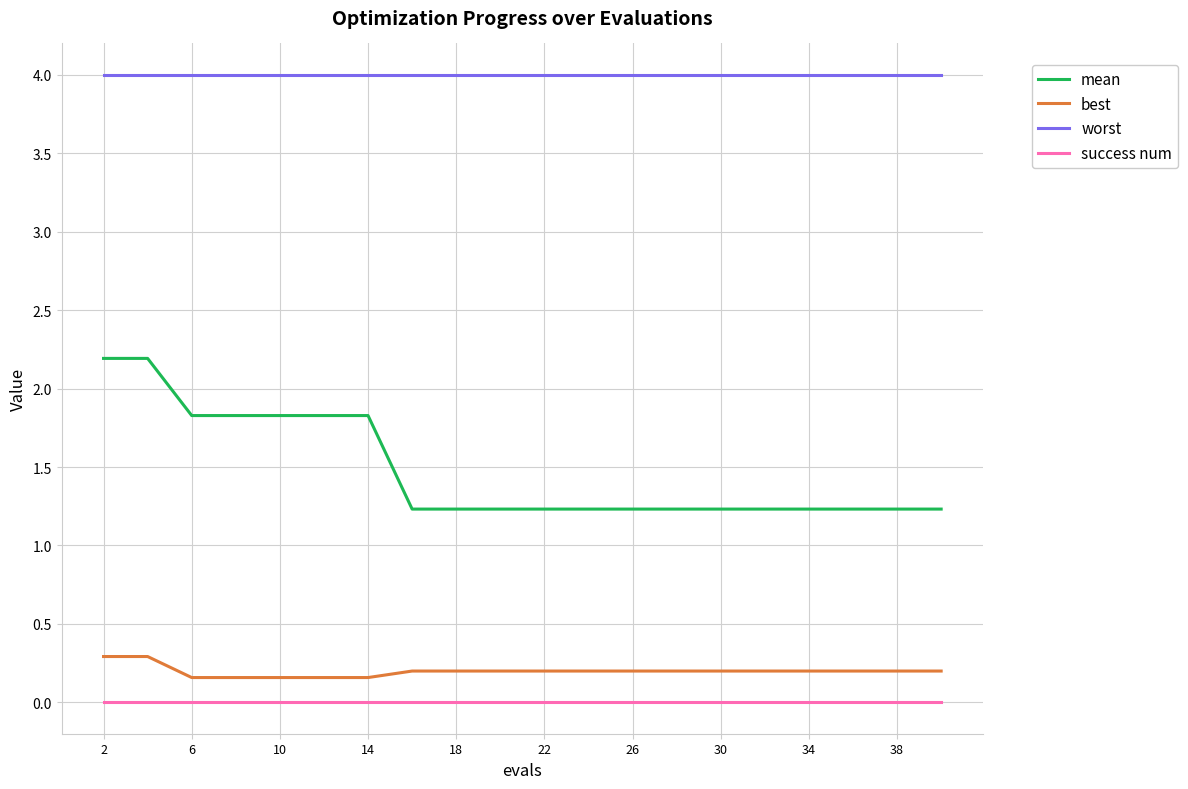

What is the maximum value shown in the chart?

4.0